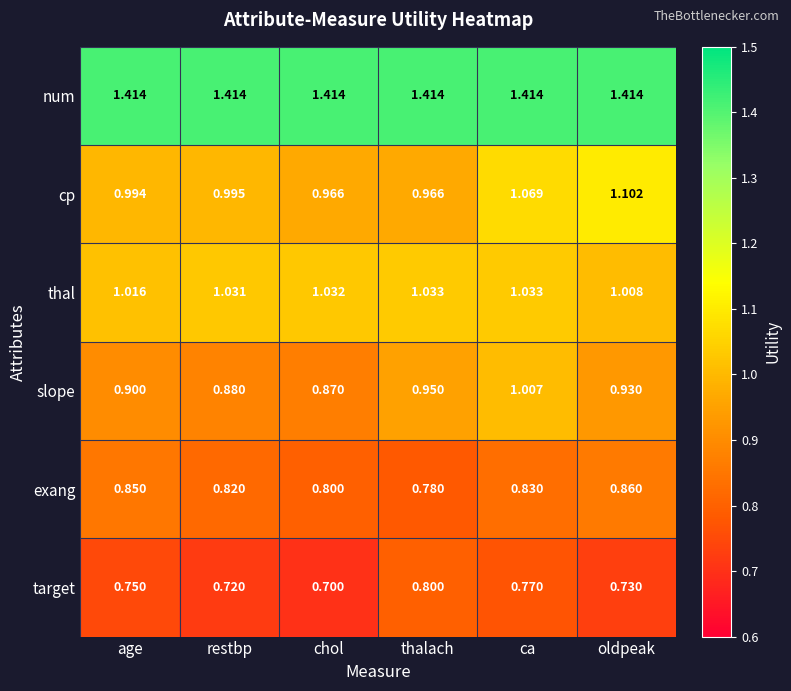

At which category is the sum across all series the highest?

ca